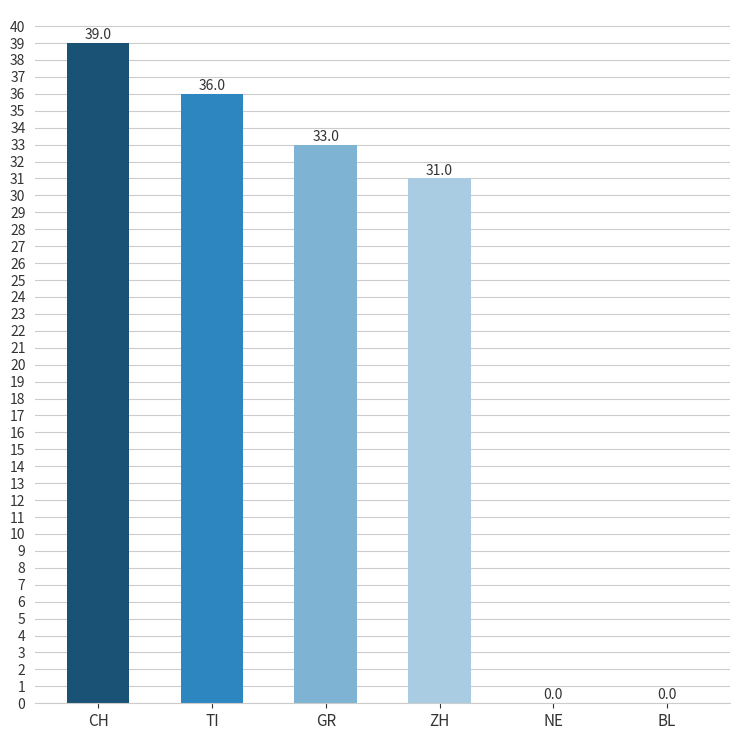

True or false: the data shows 13 at TI.

False